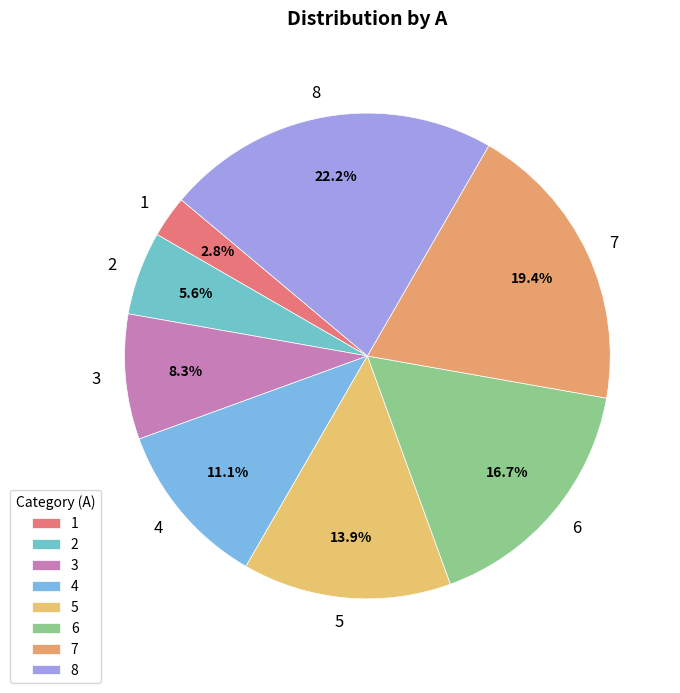

Is it true that 7 is 25% of the pie?

False